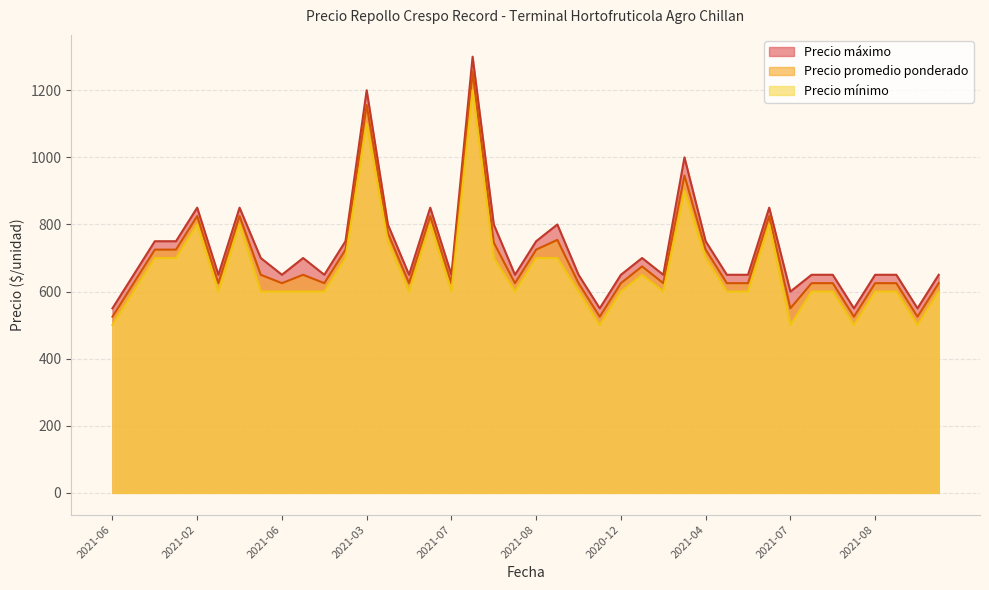

At which category does Precio promedio ponderado reach its first local valley?

2021-09